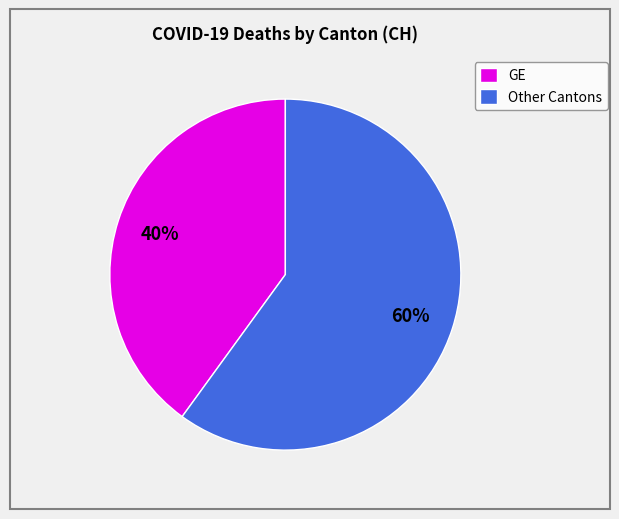

Approximately how many times larger is the value at GE compared to Other Cantons?

0.7